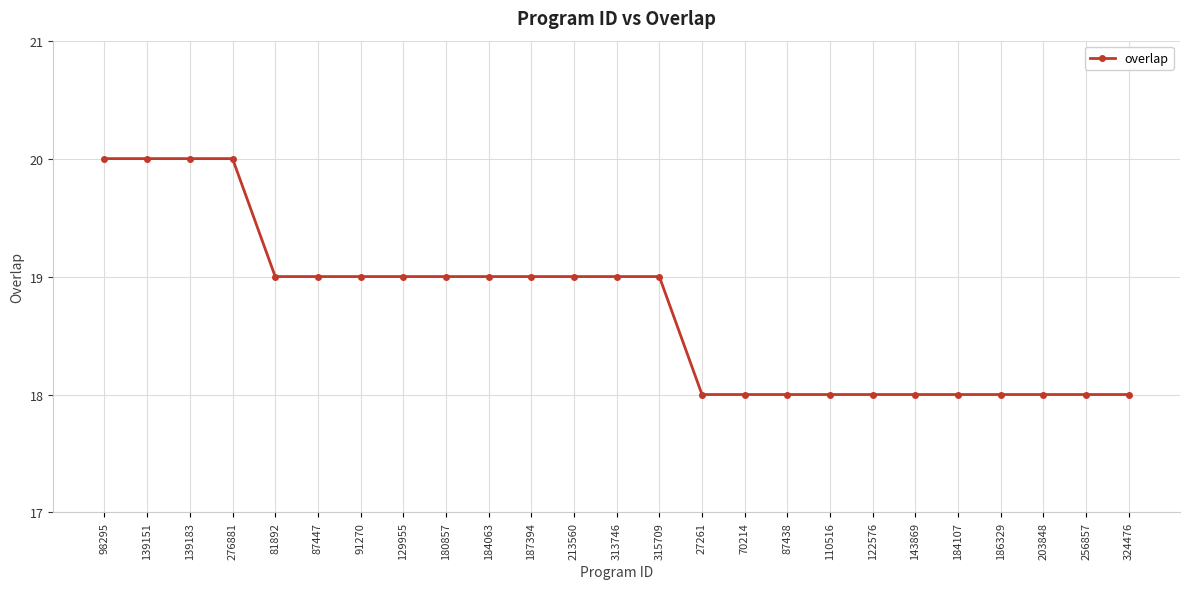

What is the difference between the maximum and minimum values?

2